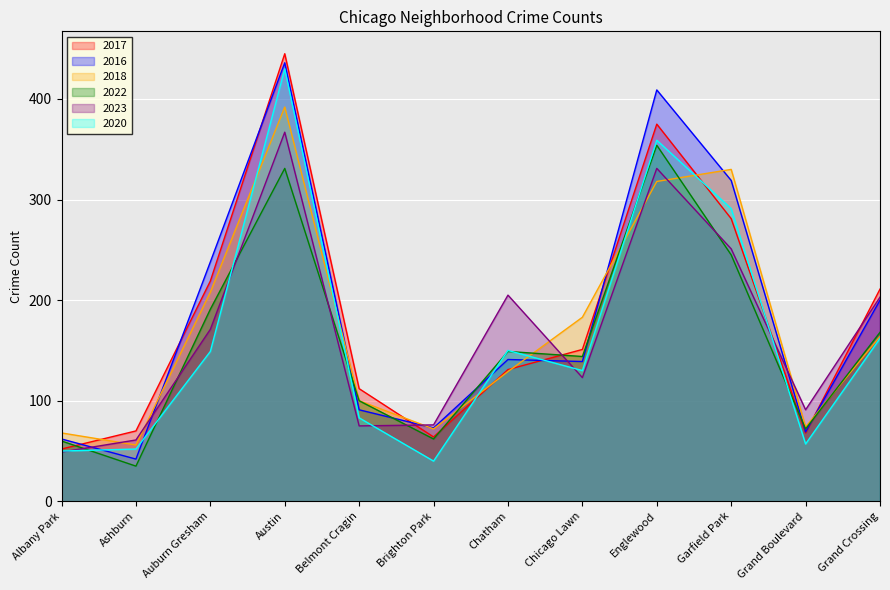

Does the chart display data point markers on the line(s)?

No